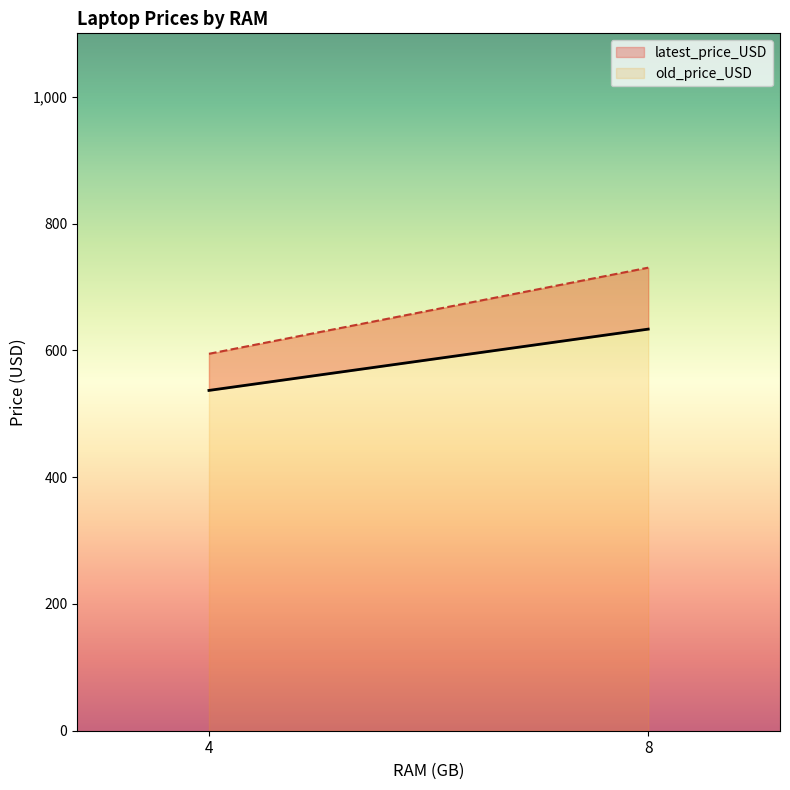

At which category is the sum across all series the highest?

8